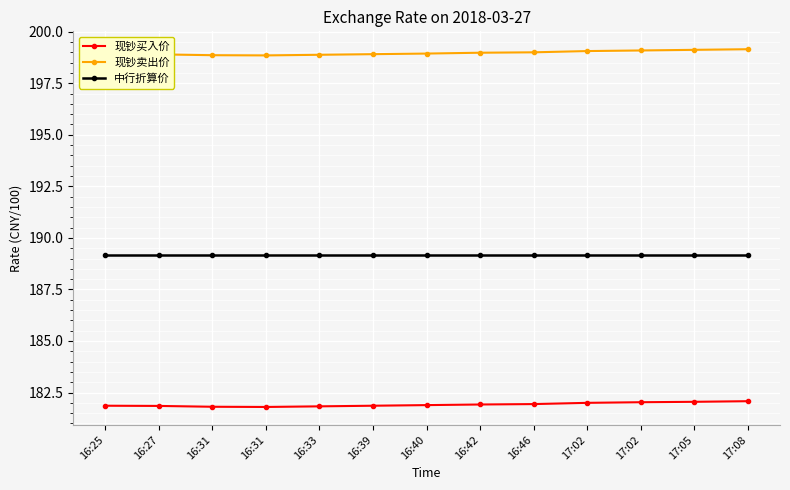

What is the total value across all series at 17:08?

570.4